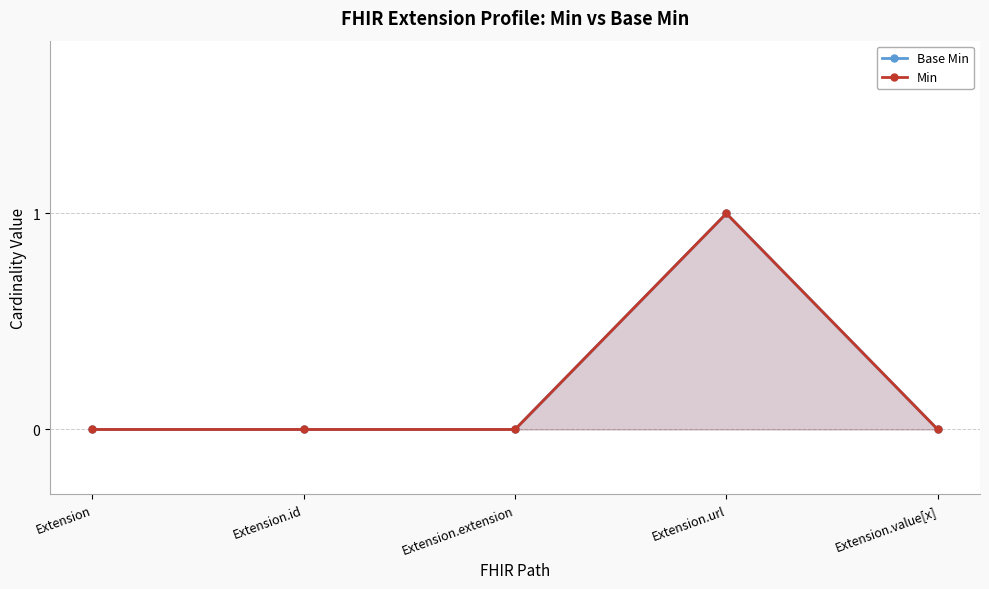

What is the difference between the maximum and minimum values in the Min series?

1